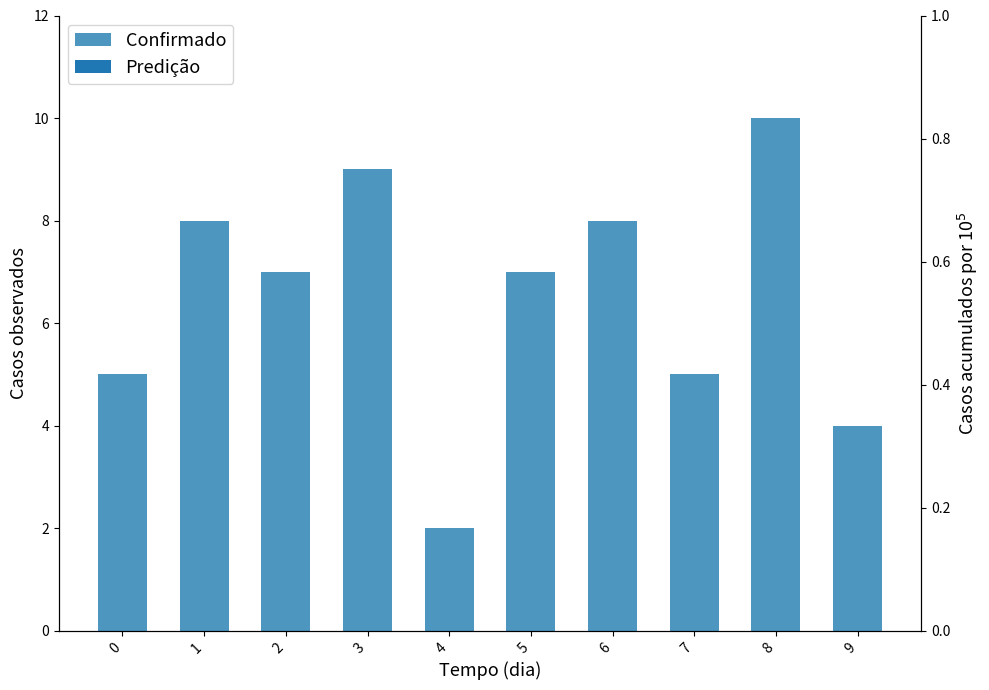

How many bars are there in total?

10